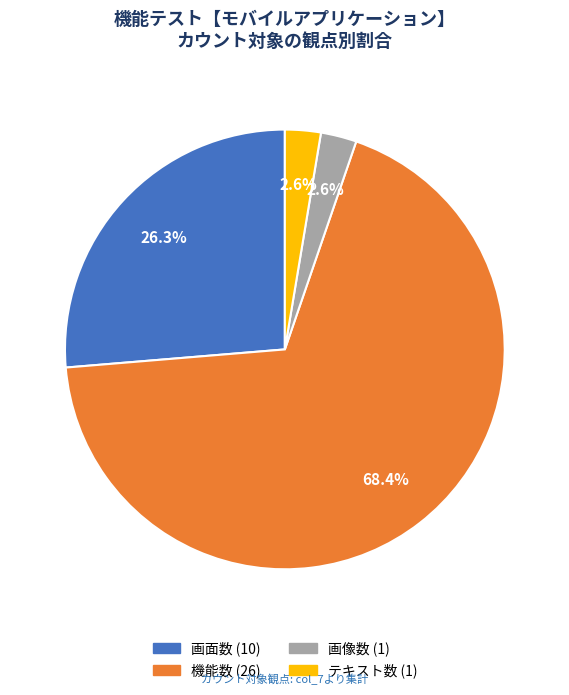

Count the number of slices in the pie.

4